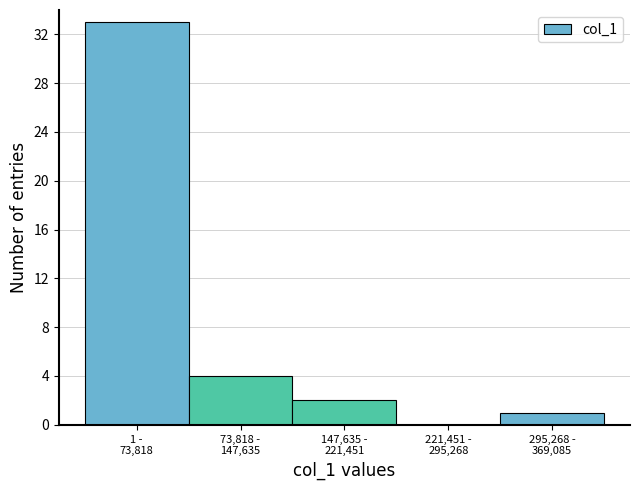

What is the sum of all values?

40